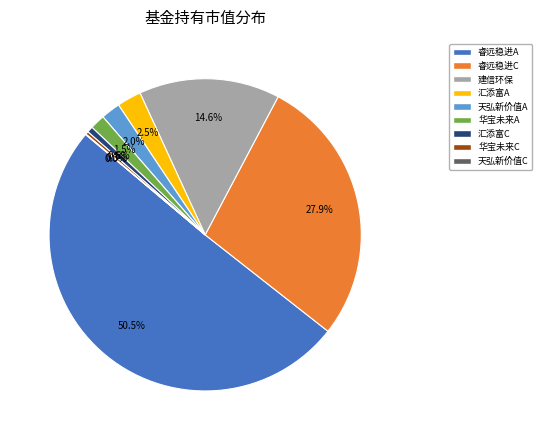

What is the largest slice in the pie chart?

睿远稳进配置两年持有混合A